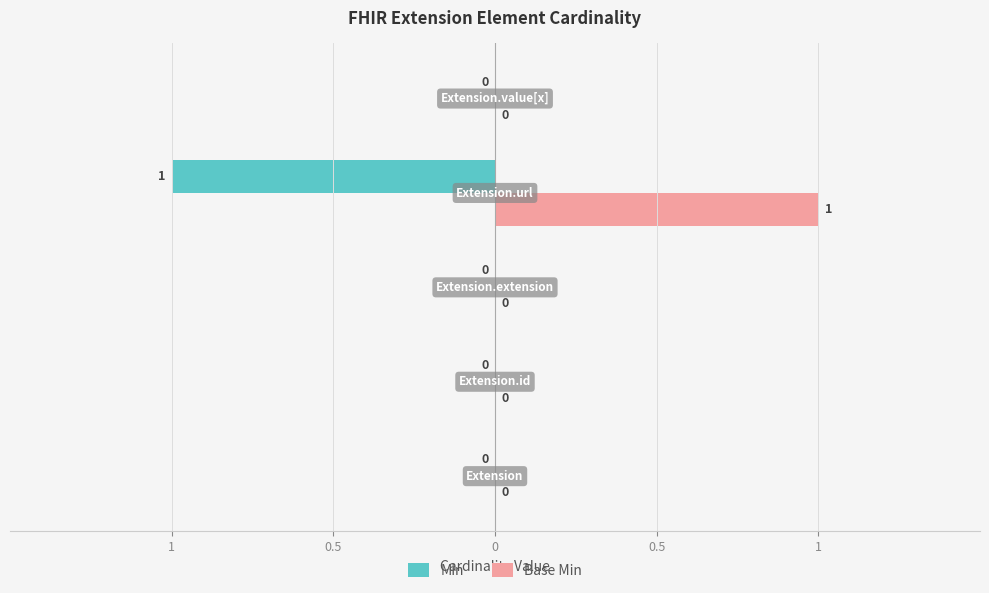

List the series in order of their overall mean, lowest first.

Min, Base Min